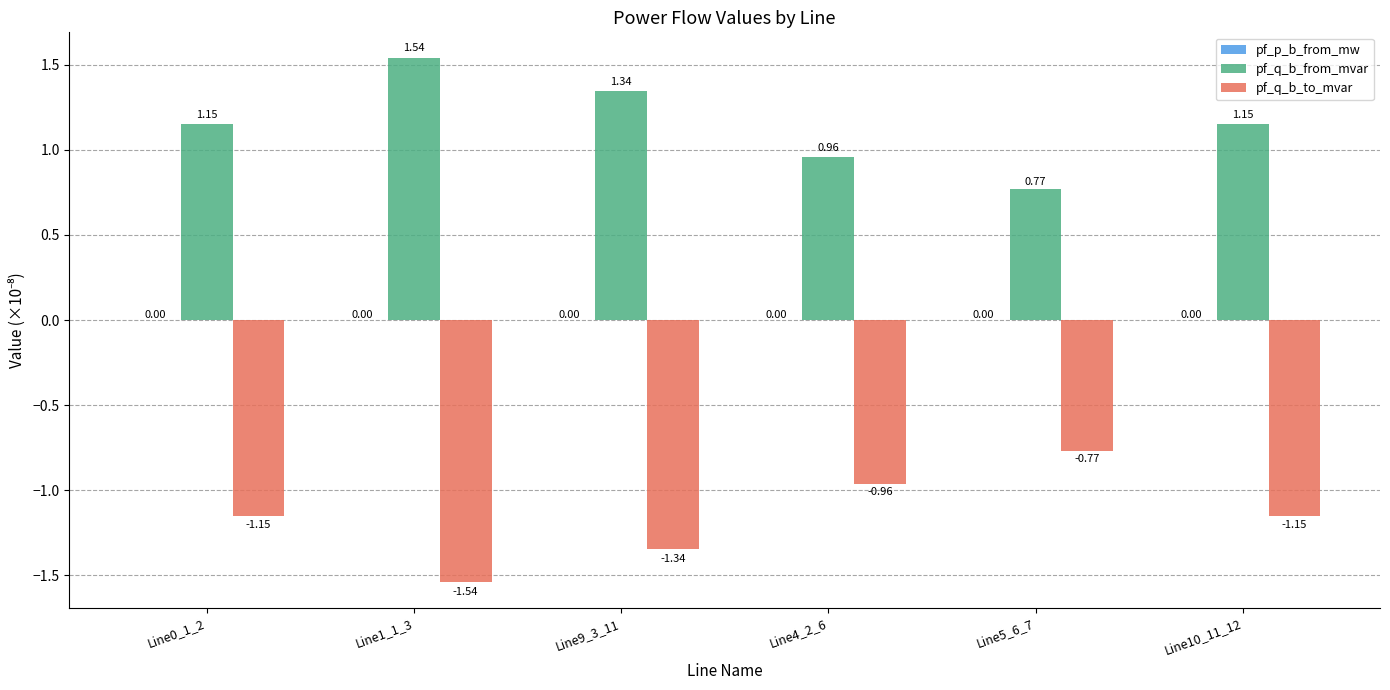

What is the difference between the pf_q_b_to_mvar values at Line5_6_7 and Line0_1_2?

0.4